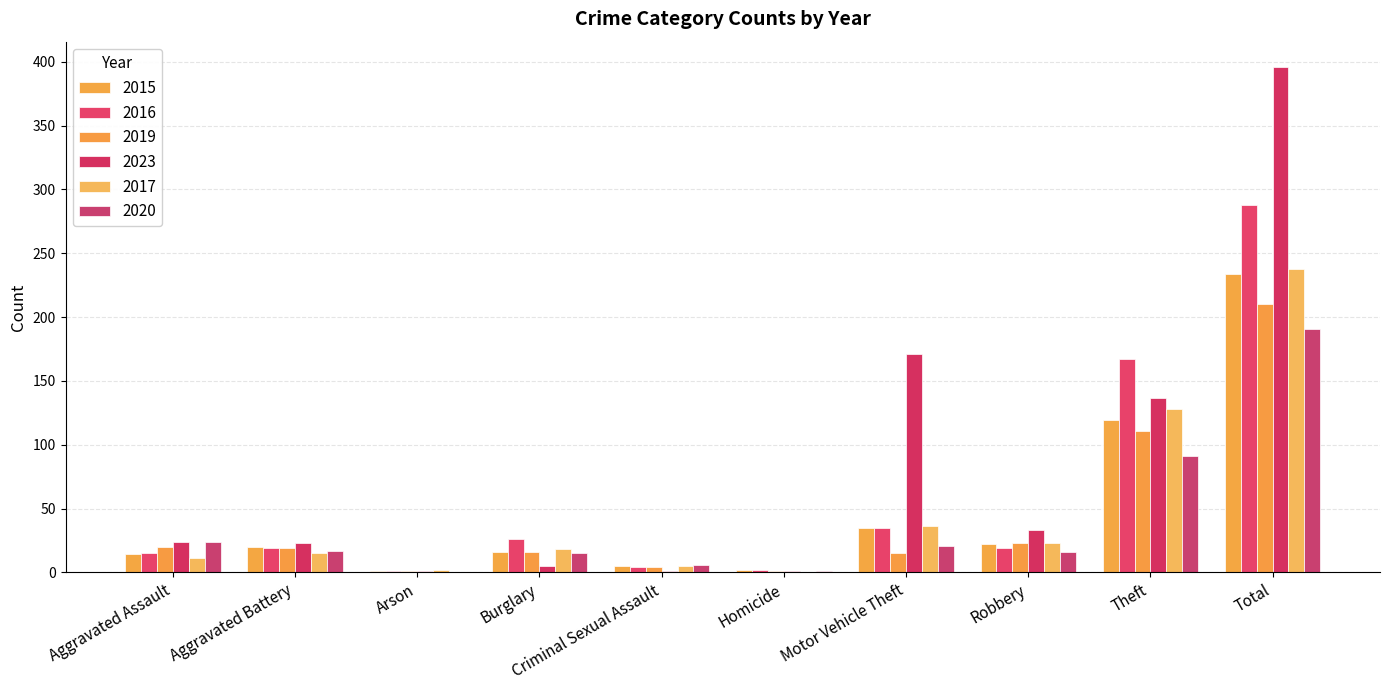

What is the sum of all 2023 values?

792